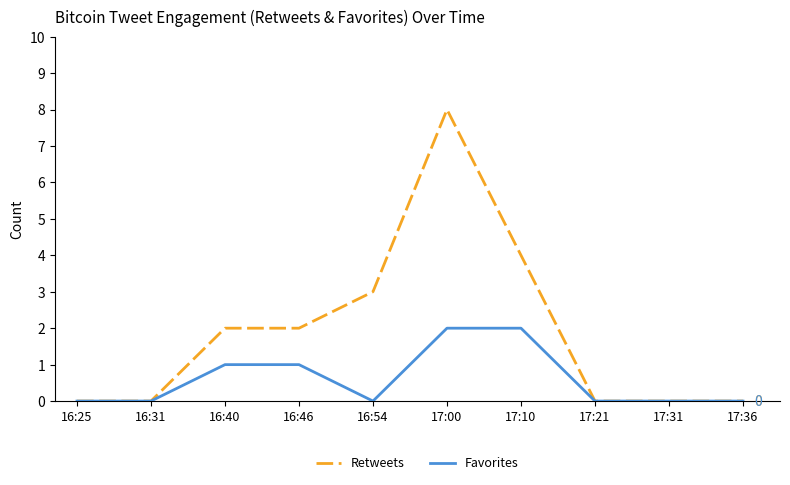

What is the total value across all series at 16:54?

3